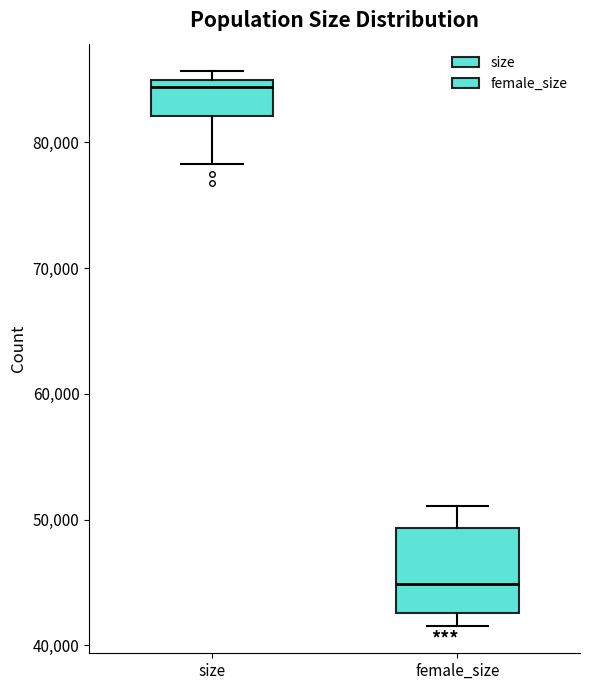

Which box is the tallest, from its lower edge to its upper edge?

female_size